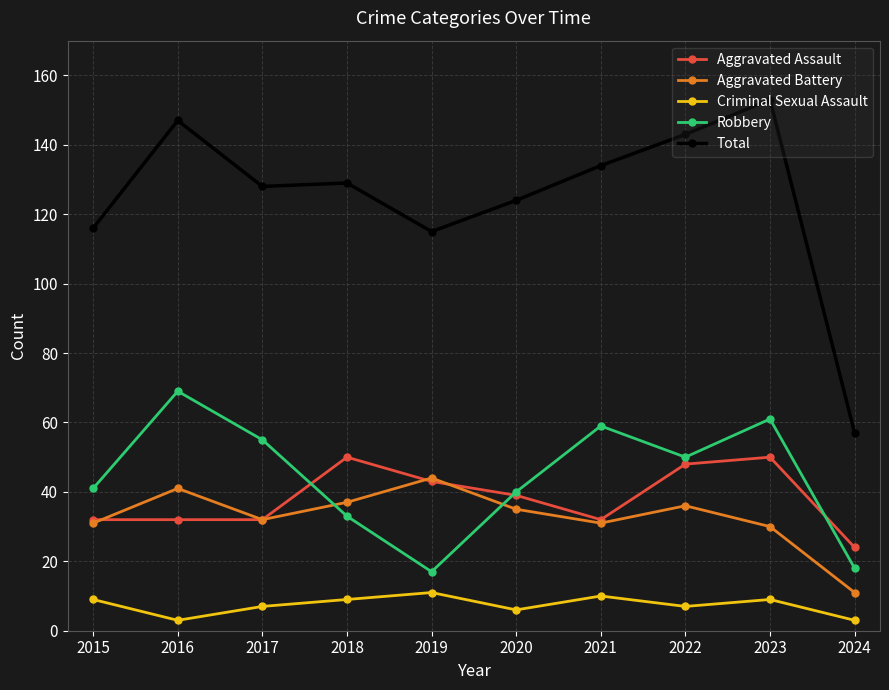

Reading right to left, extract all data points from this chart.

Aggravated Assault: 24	50	48	32	39	43	50	32	32	32
Aggravated Battery: 11	30	36	31	35	44	37	32	41	31
Criminal Sexual Assault: 3	9	7	10	6	11	9	7	3	9
Robbery: 18	61	50	59	40	17	33	55	69	41
Total: 57	153	143	134	124	115	129	128	147	116